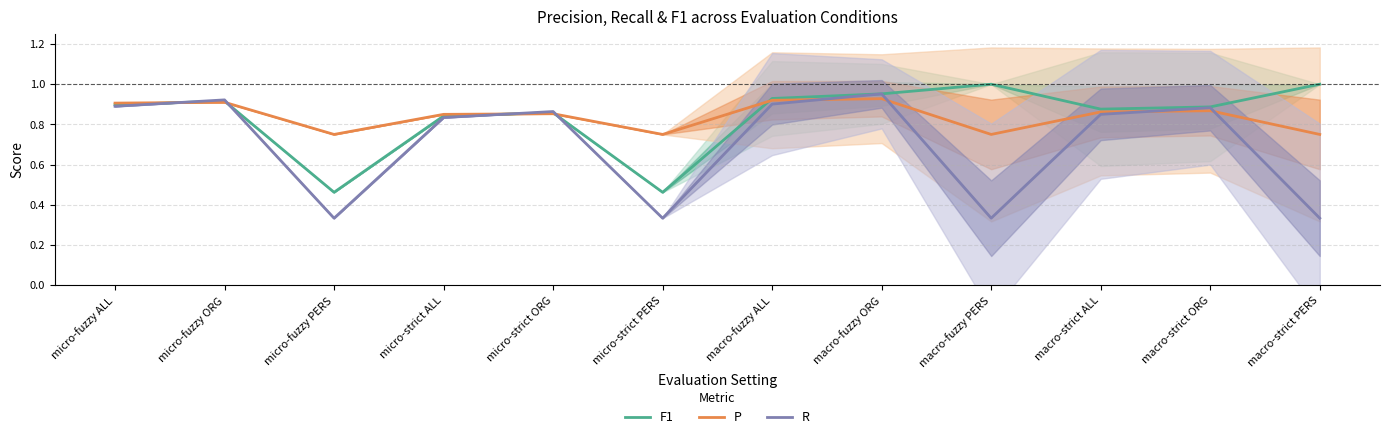

How many series are shown in this chart?

3